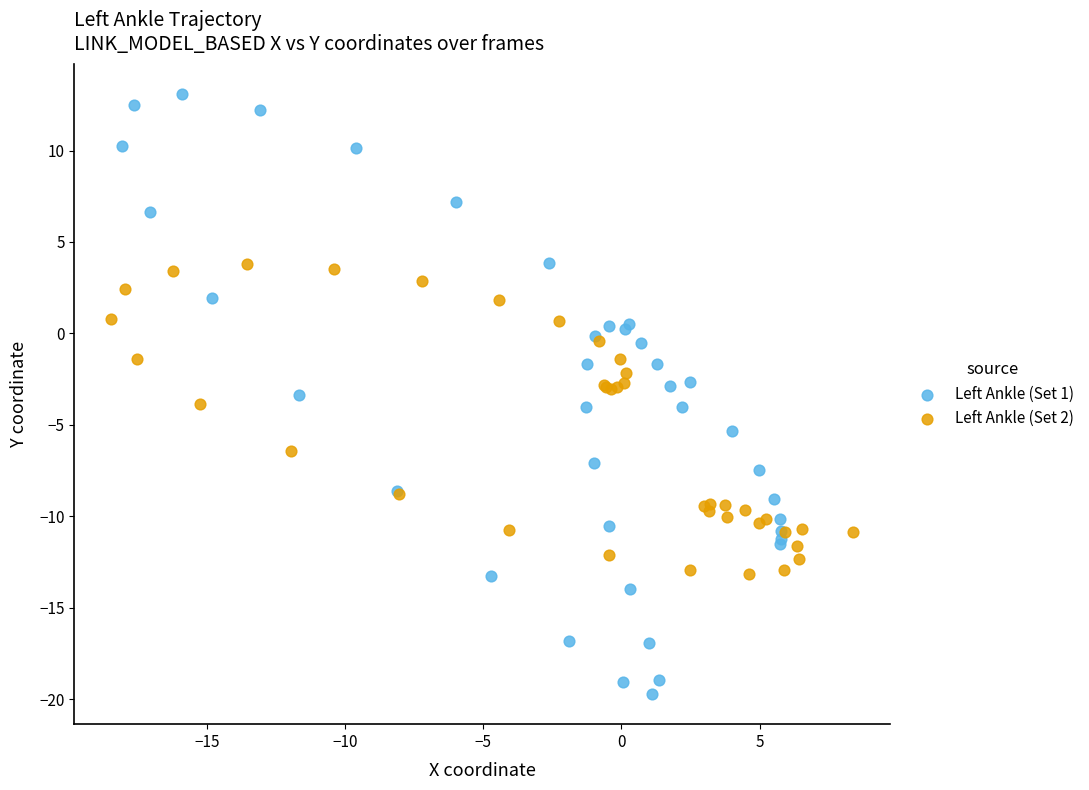

Which series has the largest Y range (max minus min)?

Left Ankle (Set 1)